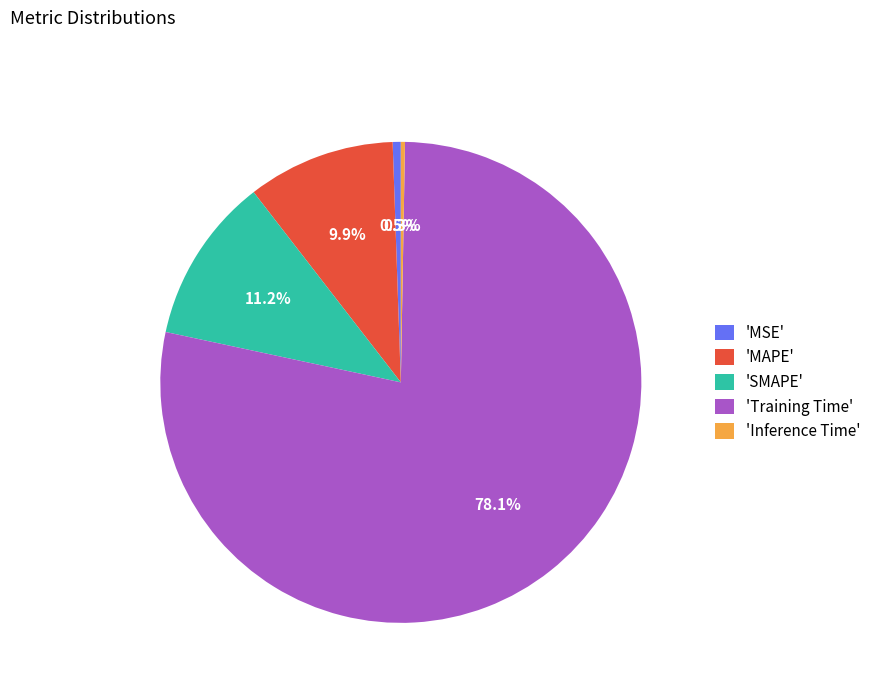

To the nearest percent, what is the average slice percentage?

20%